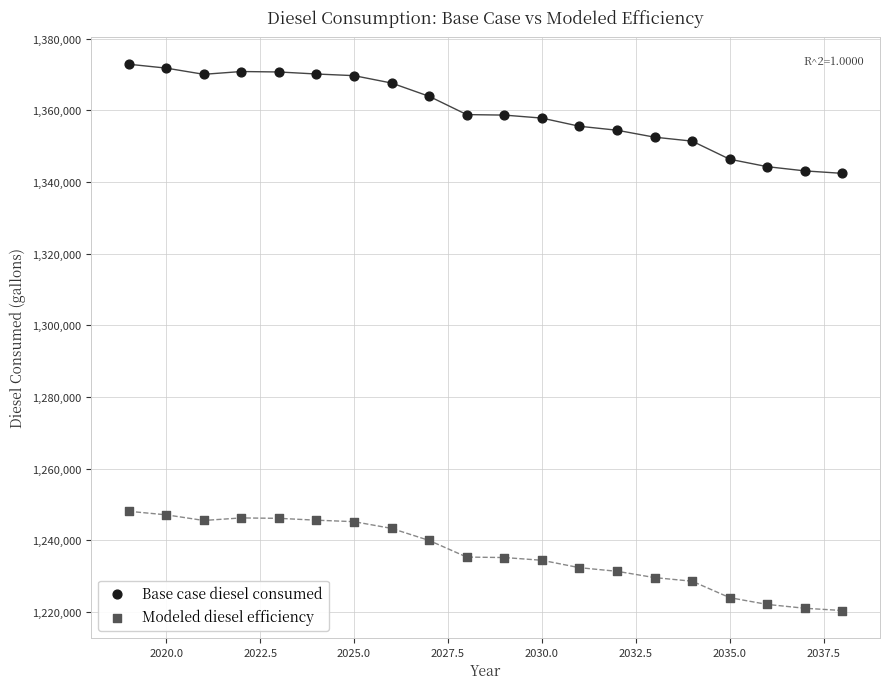

Across all data points, what is the range of Y values (max minus min)?

152512.0